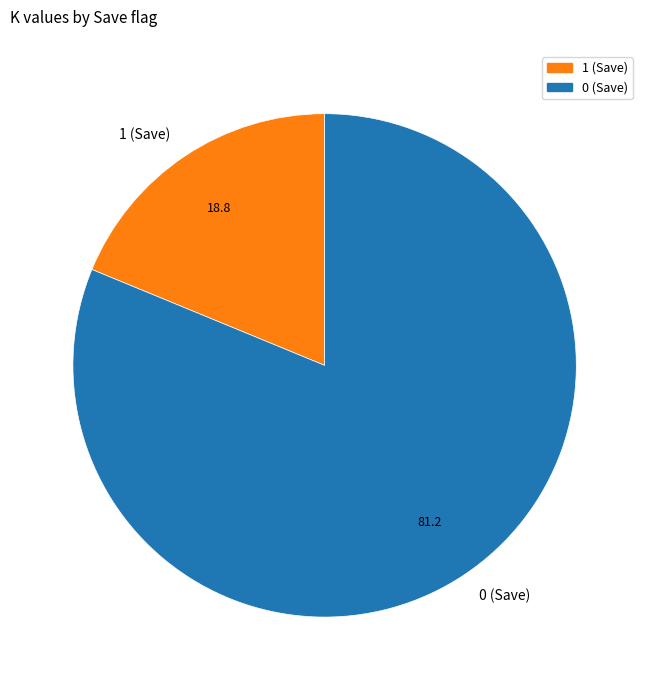

How many slices are in this pie chart?

2